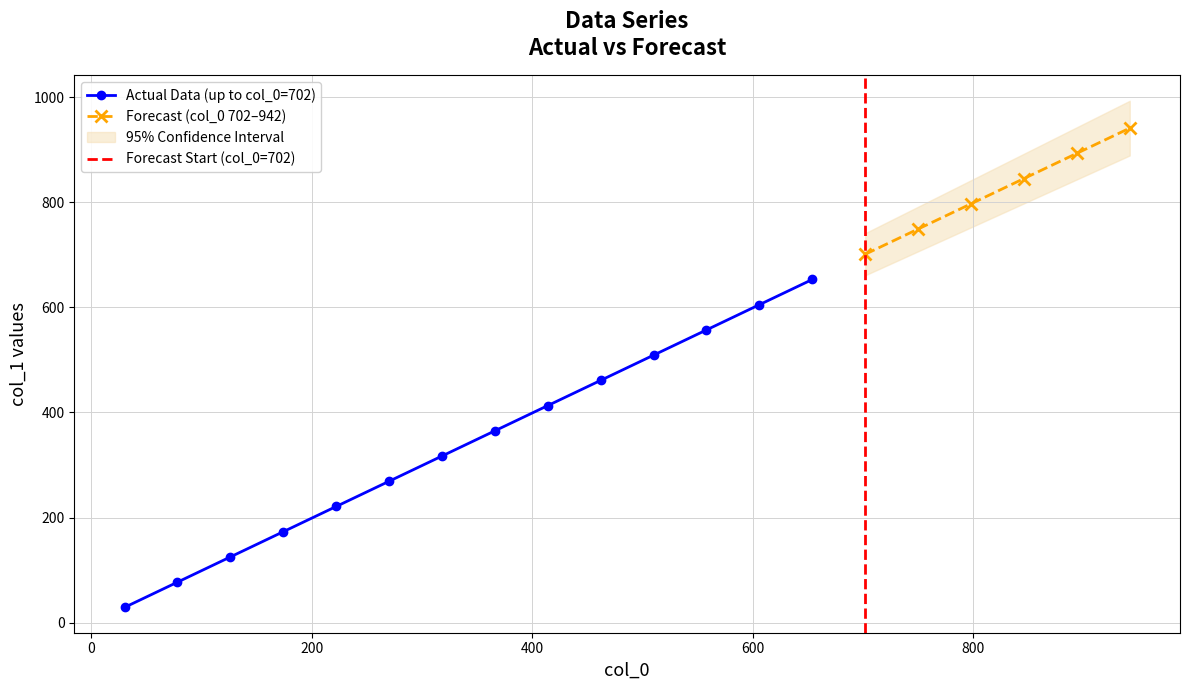

List the labels in order of value, largest first.

942, 894, 846, 798, 750, 702, 654, 606, 558, 510, 462, 414, 366, 318, 270, 222, 174, 126, 78, 30